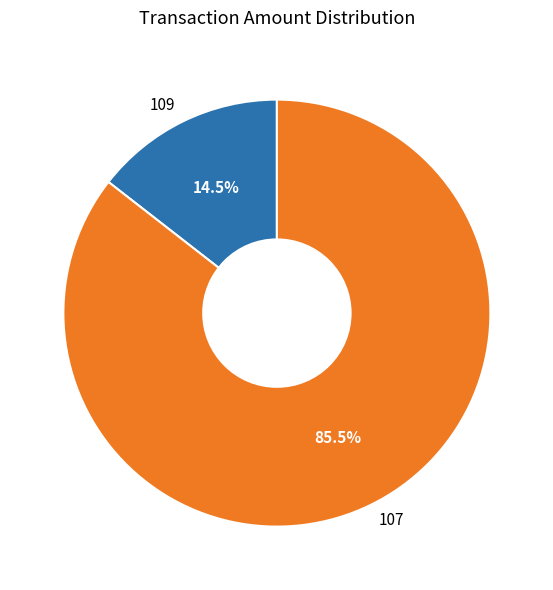

What is the smallest slice in the pie chart?

109